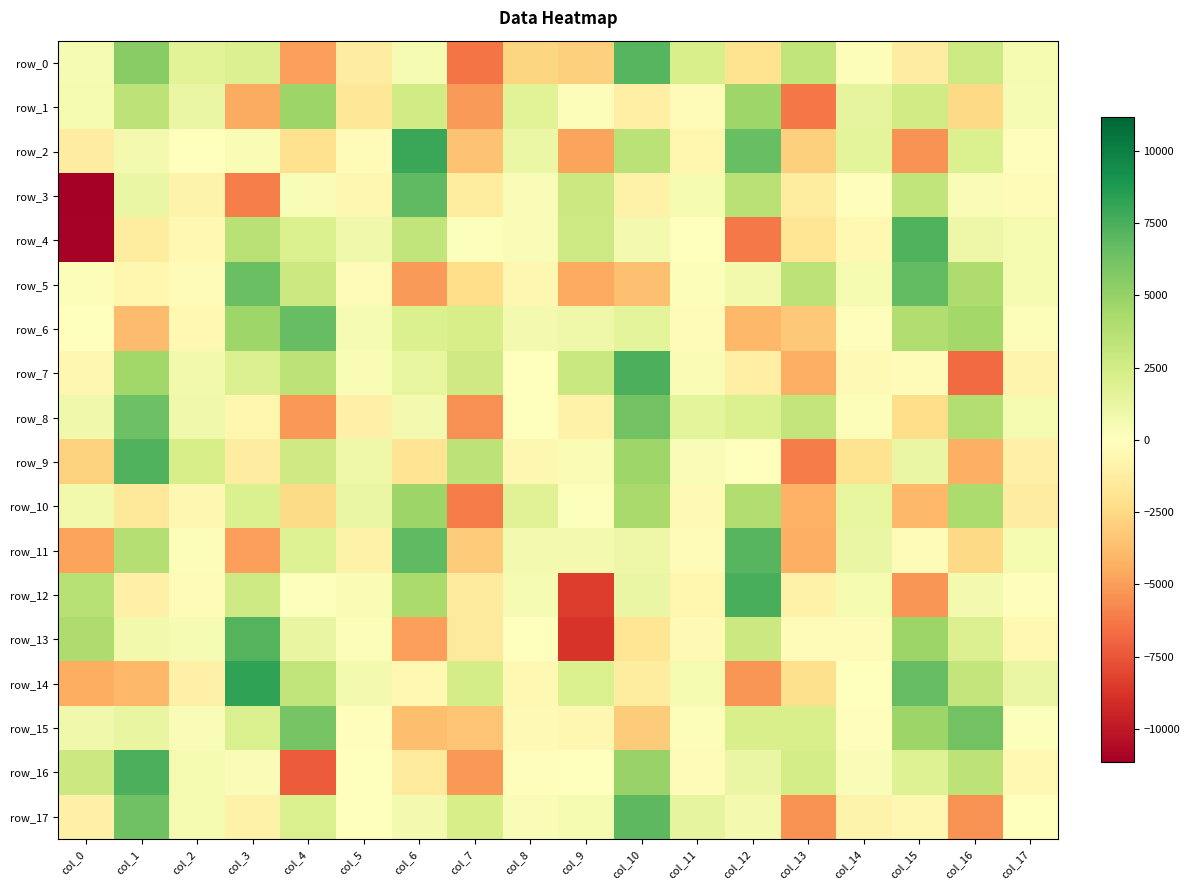

List the series in order of their peak value, highest first.

row_14, row_2, row_12, row_16, row_7, row_4, row_9, row_13, row_11, row_0, row_17, row_3, row_5, row_6, row_8, row_15, row_1, row_10